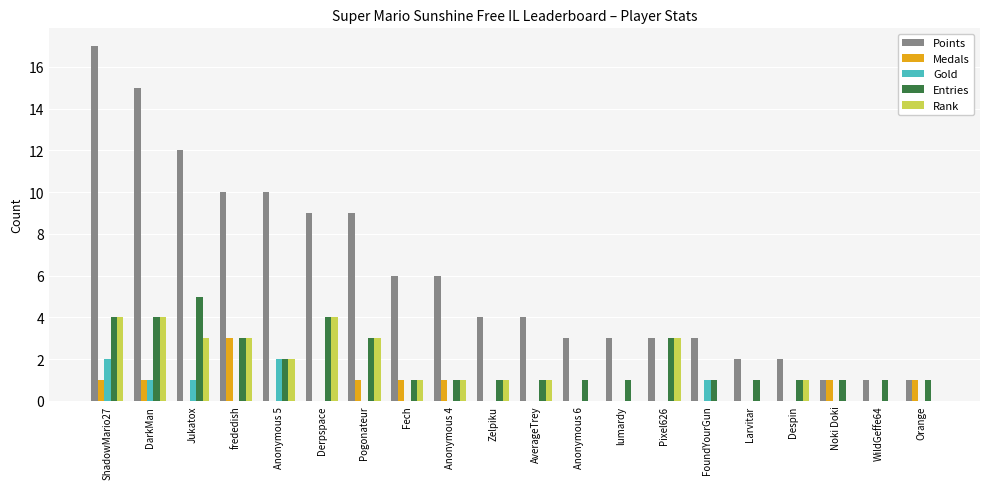

How many groups of bars are there?

20